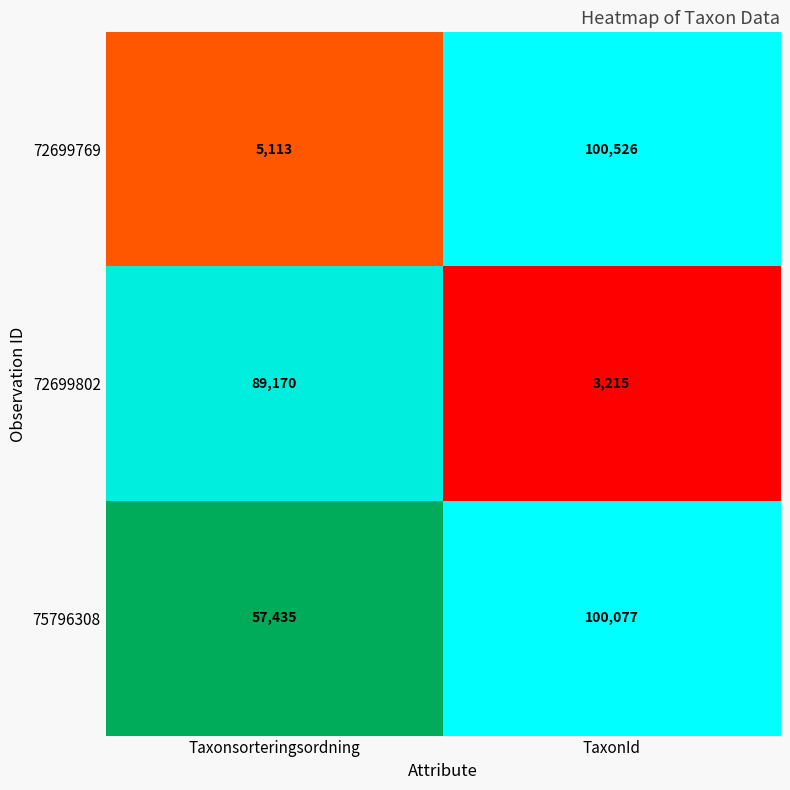

Which series has the largest total across all categories?

75796308